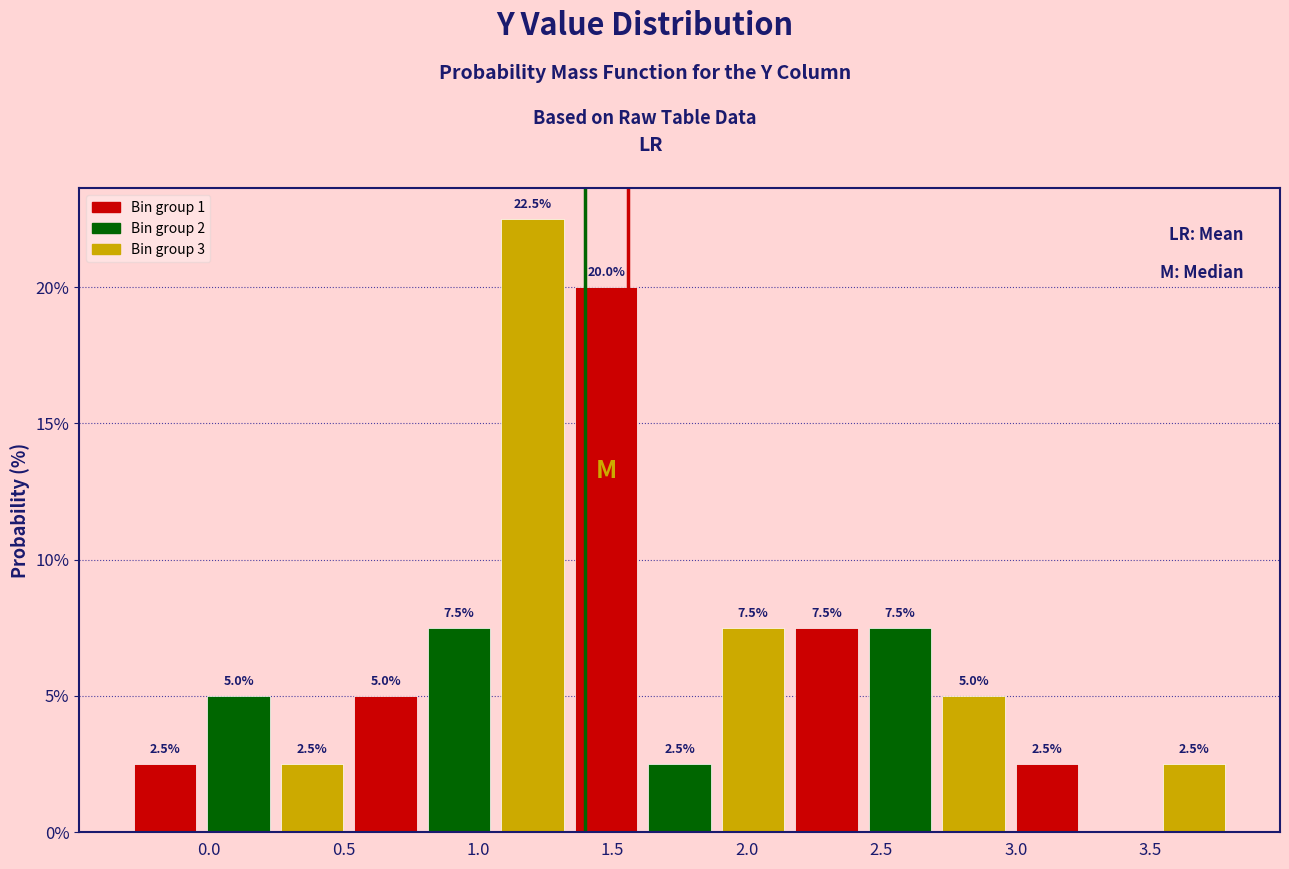

Which range on the x-axis has the tallest bar?

1.05 to 1.35